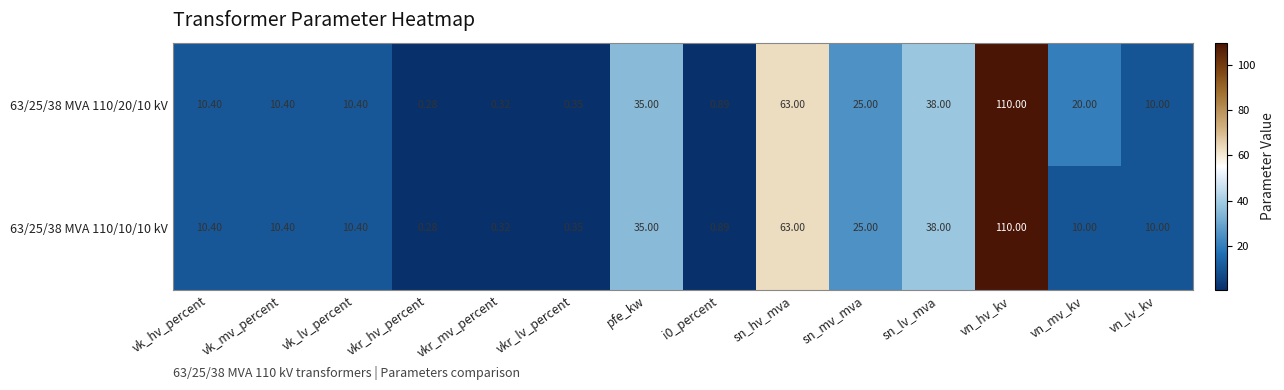

At which label does 63/25/38 MVA 110/10/10 kV first exceed 10?

vk_hv_percent